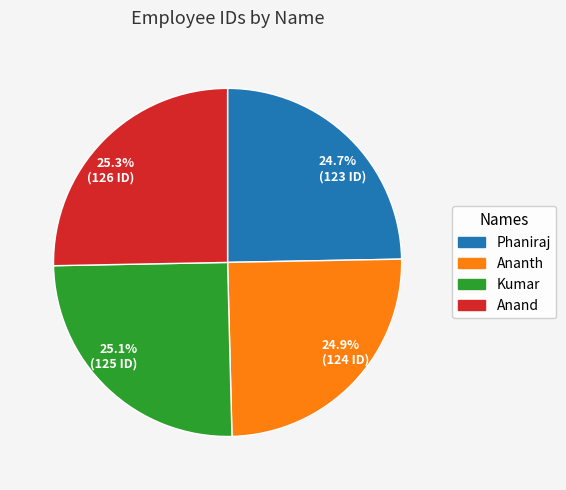

What is the ratio of the value at 24.7% (123 ID) to the value at 25.3% (126 ID)?

1.0